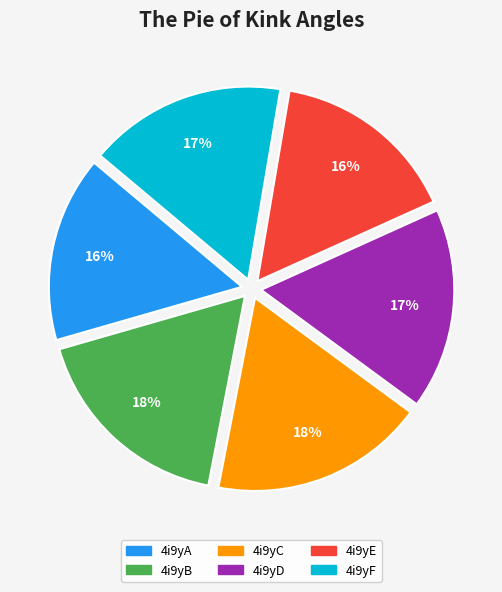

Is 4i9yB the majority of the pie?

No